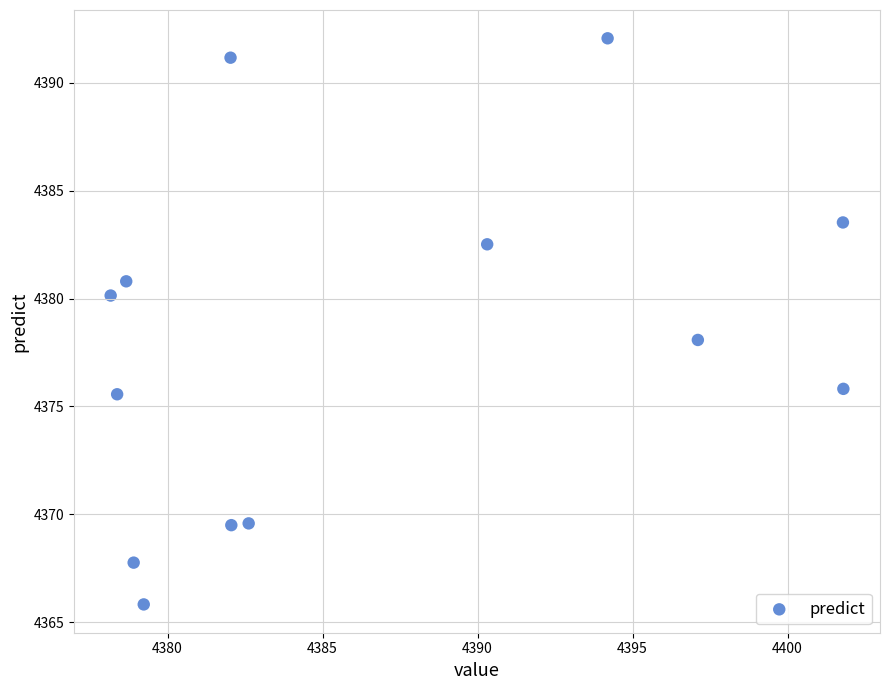

What is the range of Y values (max minus min)?

26.2